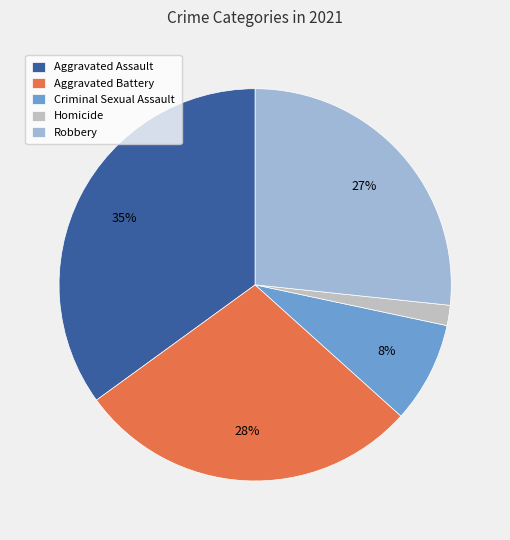

Count the number of slices in the pie.

5